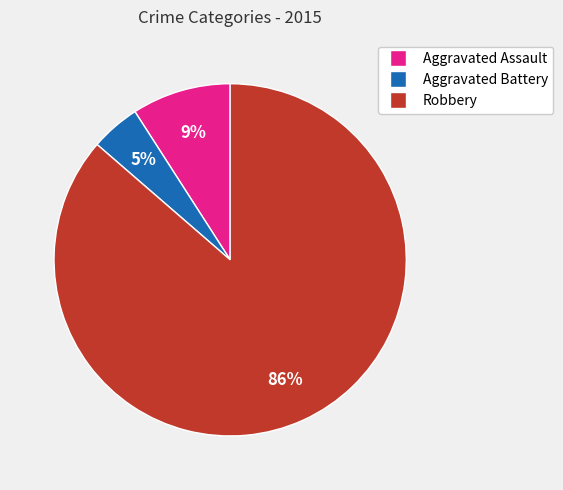

How many slices are in this pie chart?

3